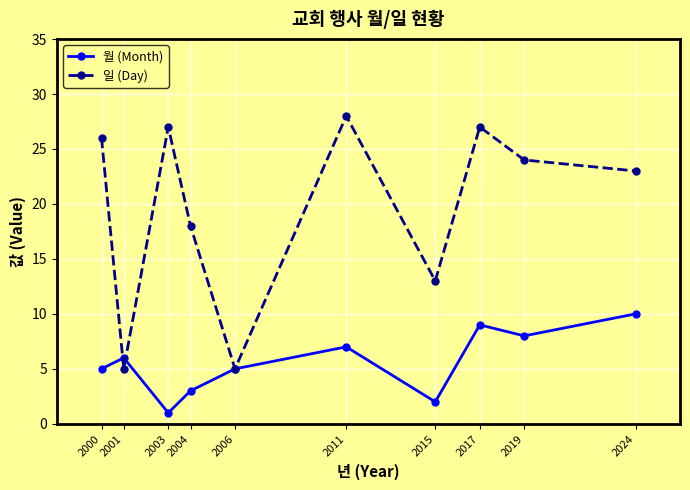

Which series has the widest spread of values?

일 (Day)